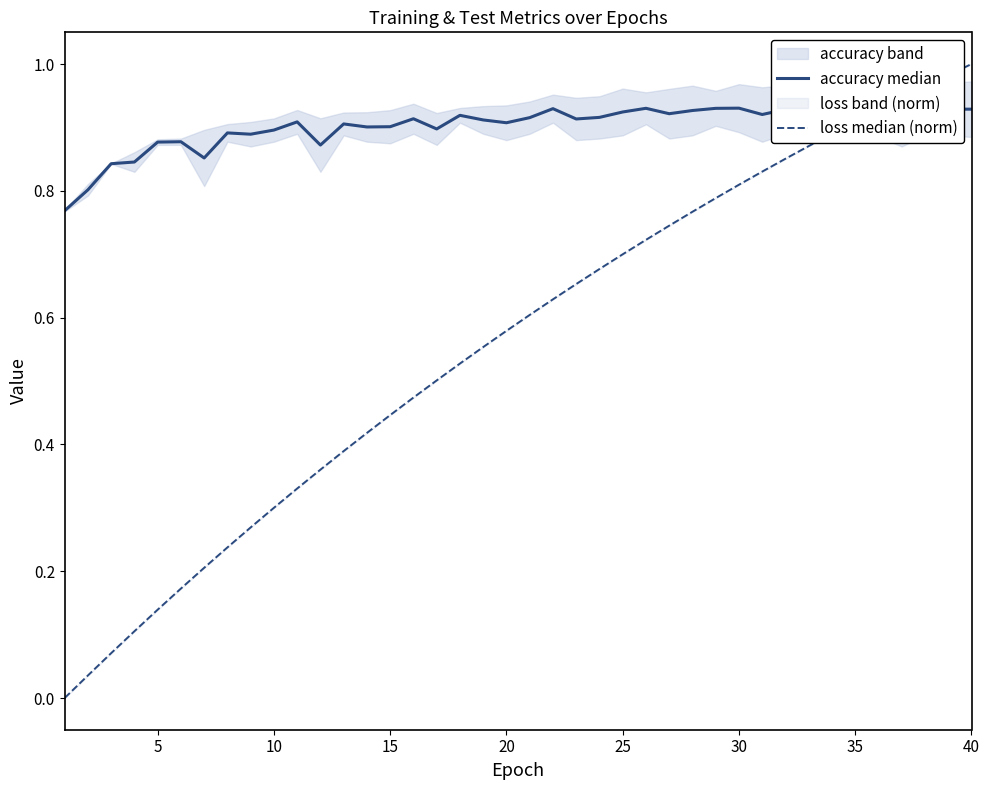

The loss median (norm) series shows 0.5 at 10. True or false?

False